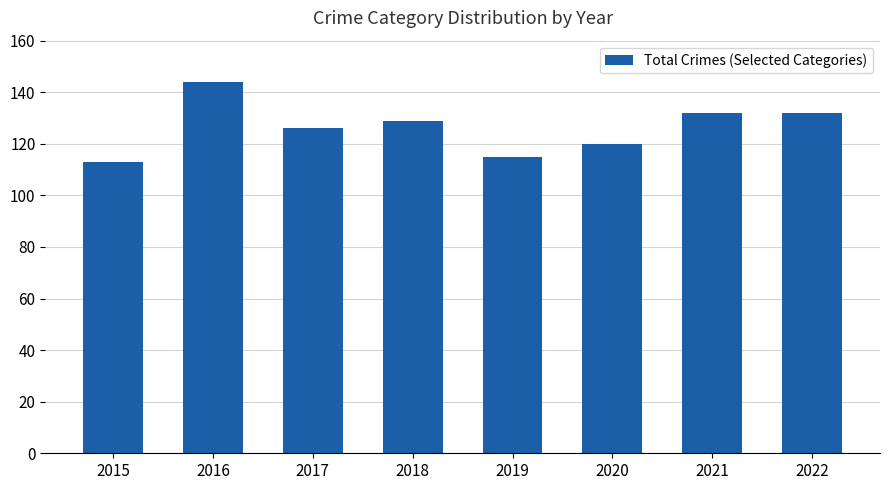

The chart shows a value of 126 at 2017. True or false?

True